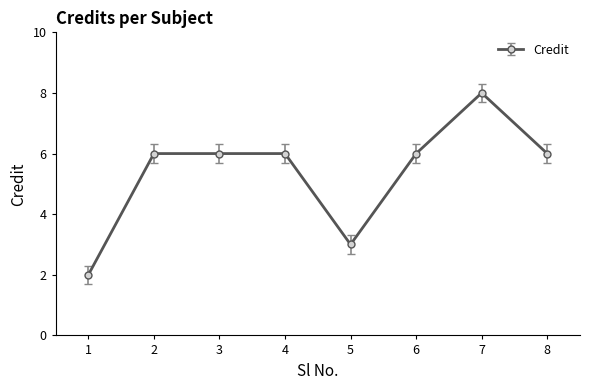

Reading left to right, list all the values displayed in this chart.

2	6	6	6	3	6	8	6